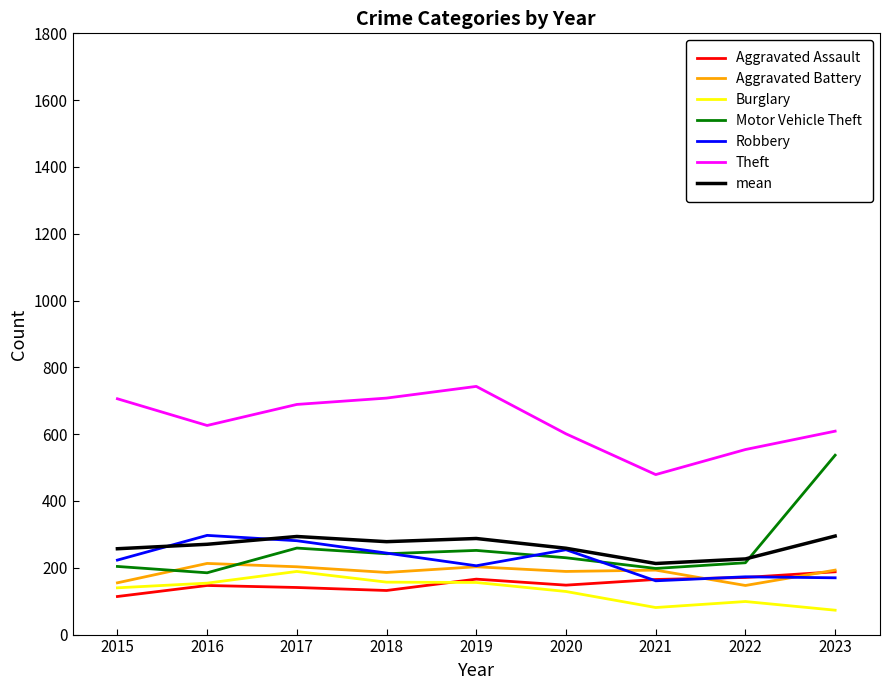

Which series has the largest range (max minus min)?

Motor Vehicle Theft